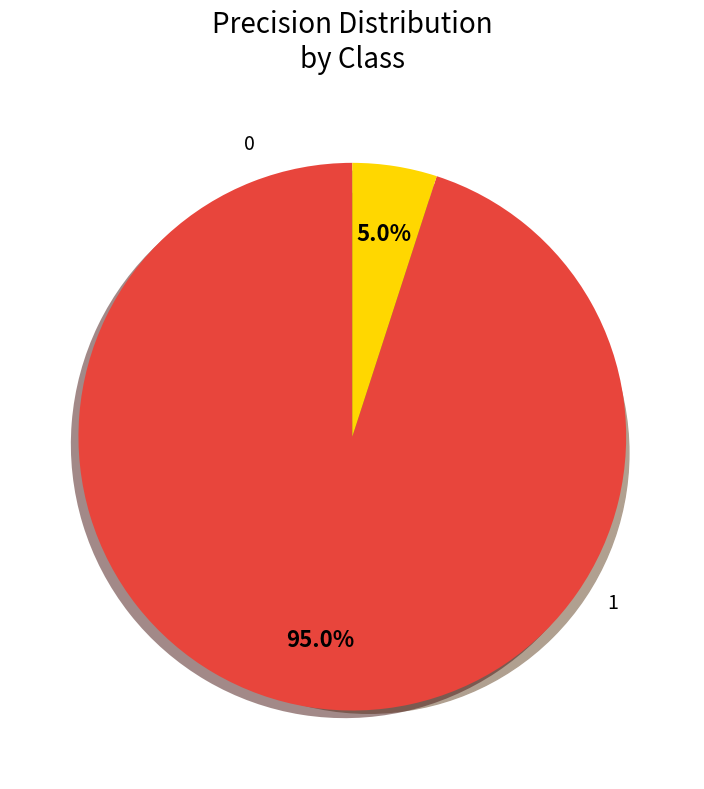

How many slices are in this pie chart?

2